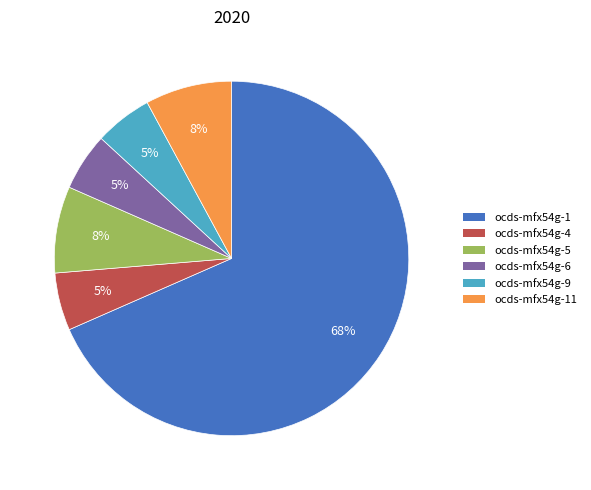

Which slice is the largest?

ocds-mfx54g-1